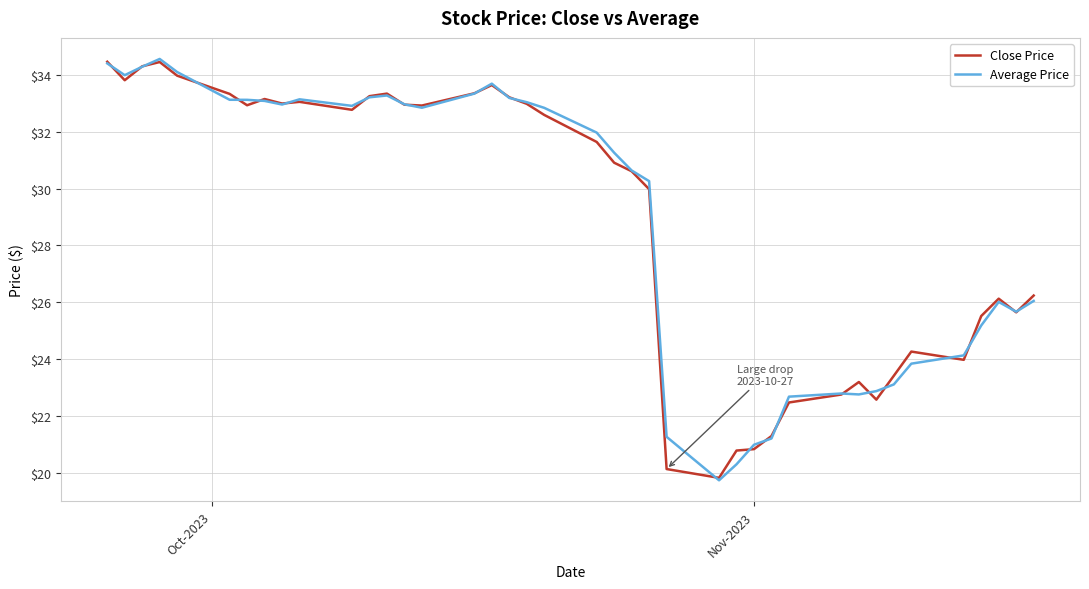

What is the lowest value of the Close Price series?

19.8